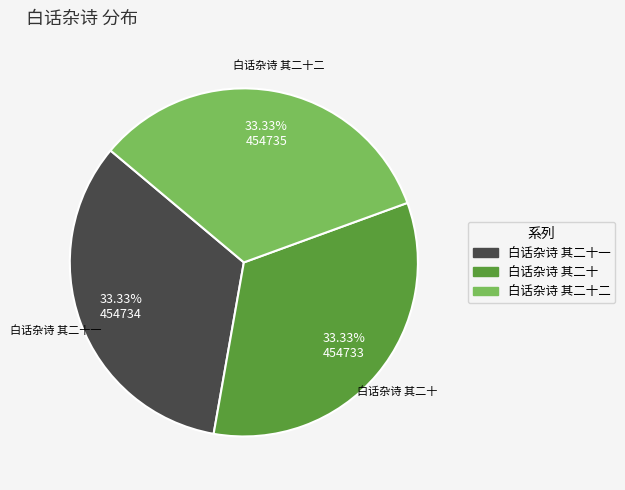

How much of the chart is everything except 白话杂诗 其二十?

66.7%